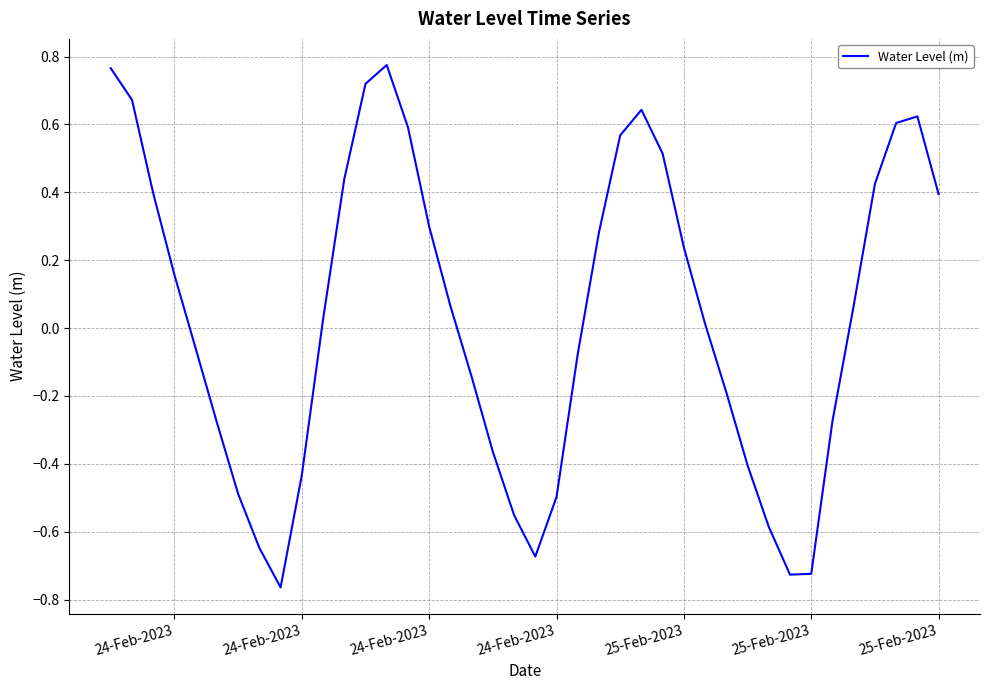

Is this an area chart (filled region under the line)?

No